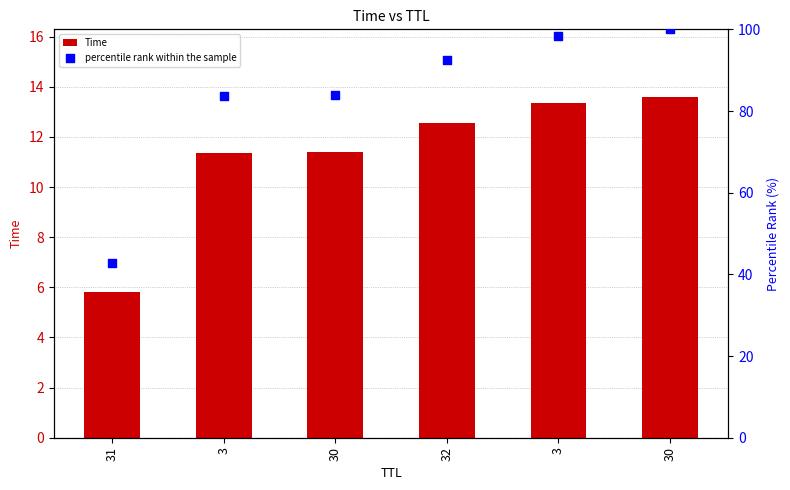

At which category is the sum across all series the highest?

30